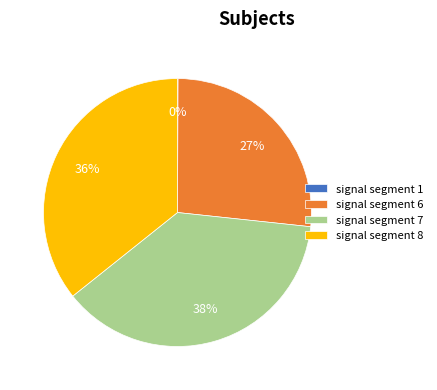

Is there a majority slice in this chart?

No